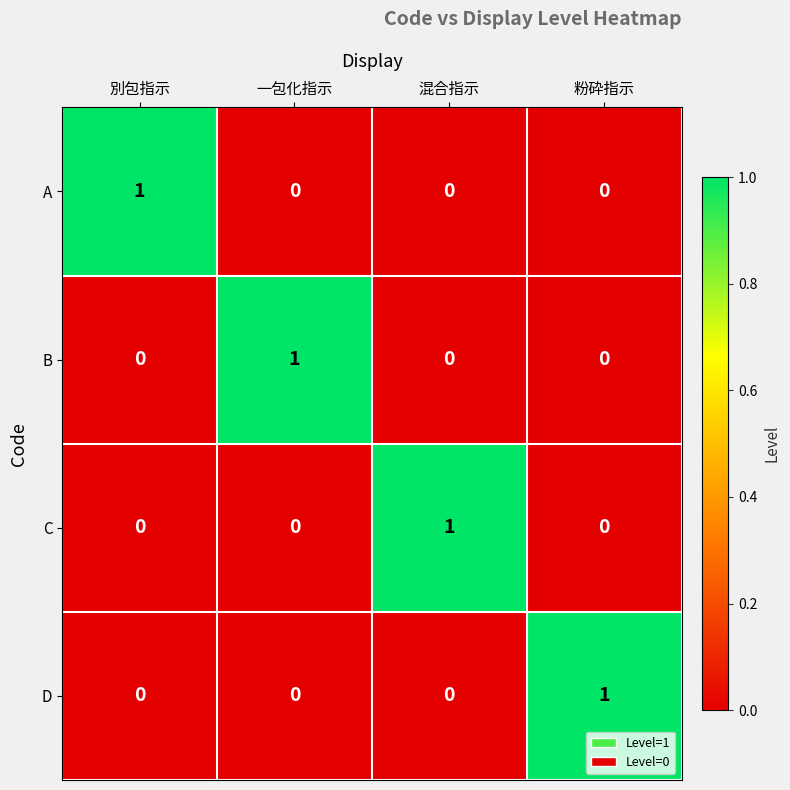

How many C values are between 0 and 1?

4